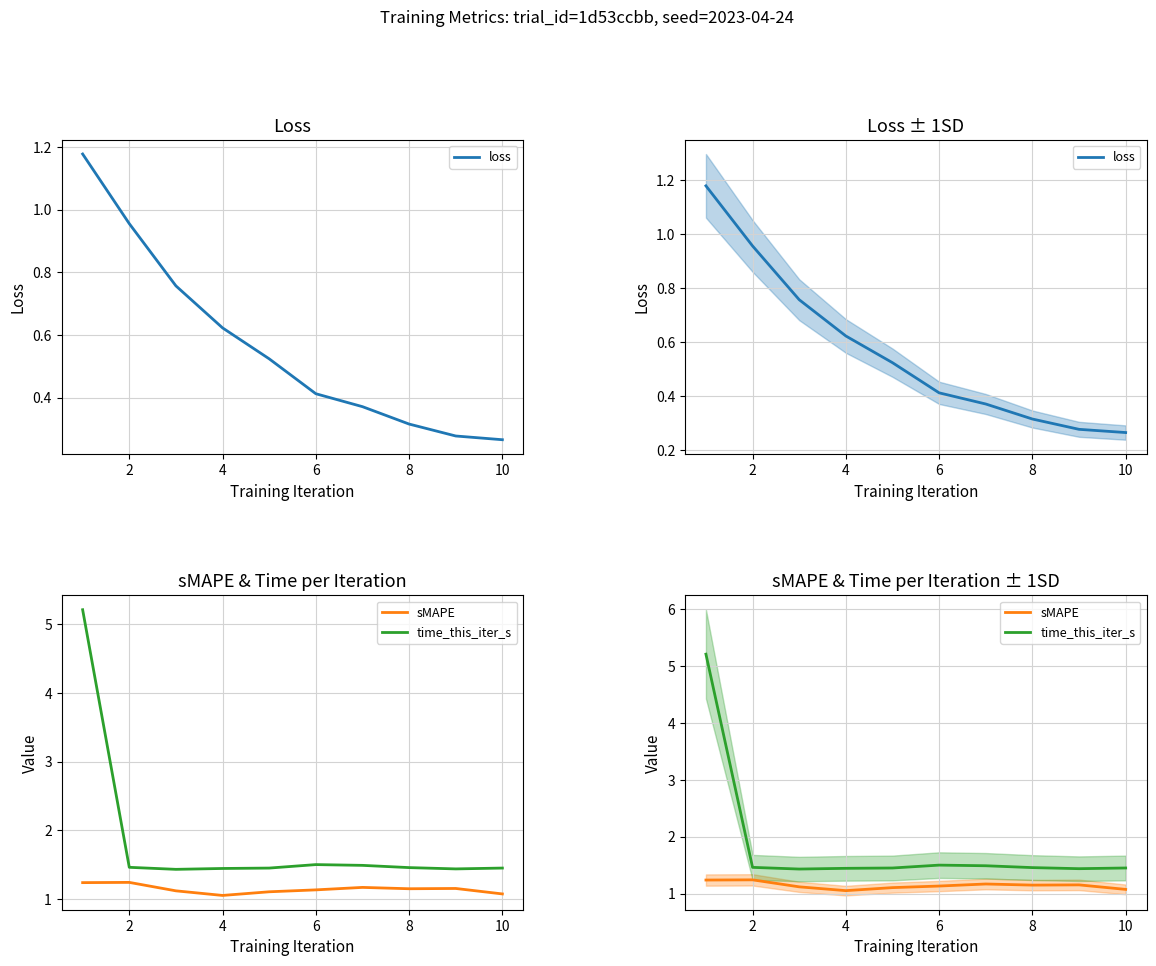

Rank the series at 4 from highest to lowest value.

time_this_iter_s, sMAPE, loss